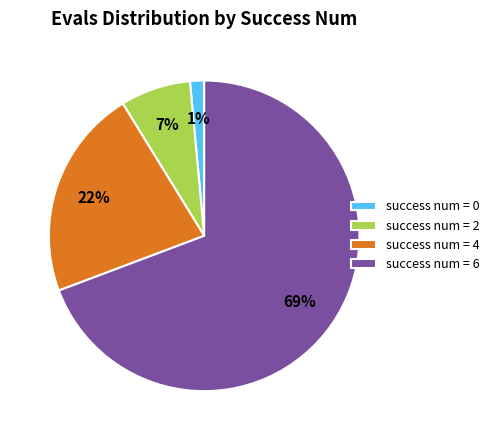

True or false: success num = 6 accounts for 77% of the total.

False